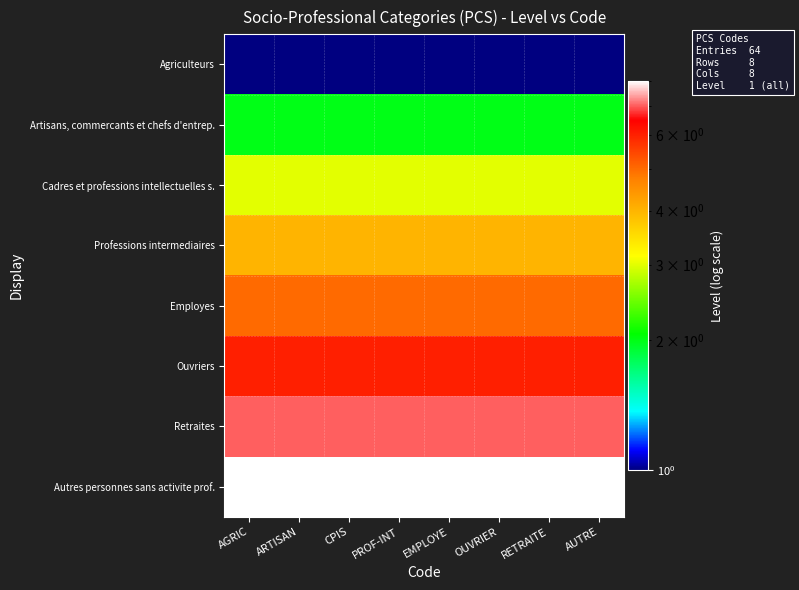

Reading left to right, what are all the values shown in this chart?

Agriculteurs: AGRIC=1	ARTISAN=1	CPIS=1	PROF-INT=1	EMPLOYE=1	OUVRIER=1	RETRAITE=1	AUTRE=1
Artisans, commercants et chefs d'entrep.: AGRIC=2	ARTISAN=2	CPIS=2	PROF-INT=2	EMPLOYE=2	OUVRIER=2	RETRAITE=2	AUTRE=2
Cadres et professions intellectuelles s.: AGRIC=3	ARTISAN=3	CPIS=3	PROF-INT=3	EMPLOYE=3	OUVRIER=3	RETRAITE=3	AUTRE=3
Professions intermediaires: AGRIC=4	ARTISAN=4	CPIS=4	PROF-INT=4	EMPLOYE=4	OUVRIER=4	RETRAITE=4	AUTRE=4
Employes: AGRIC=5	ARTISAN=5	CPIS=5	PROF-INT=5	EMPLOYE=5	OUVRIER=5	RETRAITE=5	AUTRE=5
Ouvriers: AGRIC=6	ARTISAN=6	CPIS=6	PROF-INT=6	EMPLOYE=6	OUVRIER=6	RETRAITE=6	AUTRE=6
Retraites: AGRIC=7	ARTISAN=7	CPIS=7	PROF-INT=7	EMPLOYE=7	OUVRIER=7	RETRAITE=7	AUTRE=7
Autres personnes sans activite prof.: AGRIC=8	ARTISAN=8	CPIS=8	PROF-INT=8	EMPLOYE=8	OUVRIER=8	RETRAITE=8	AUTRE=8